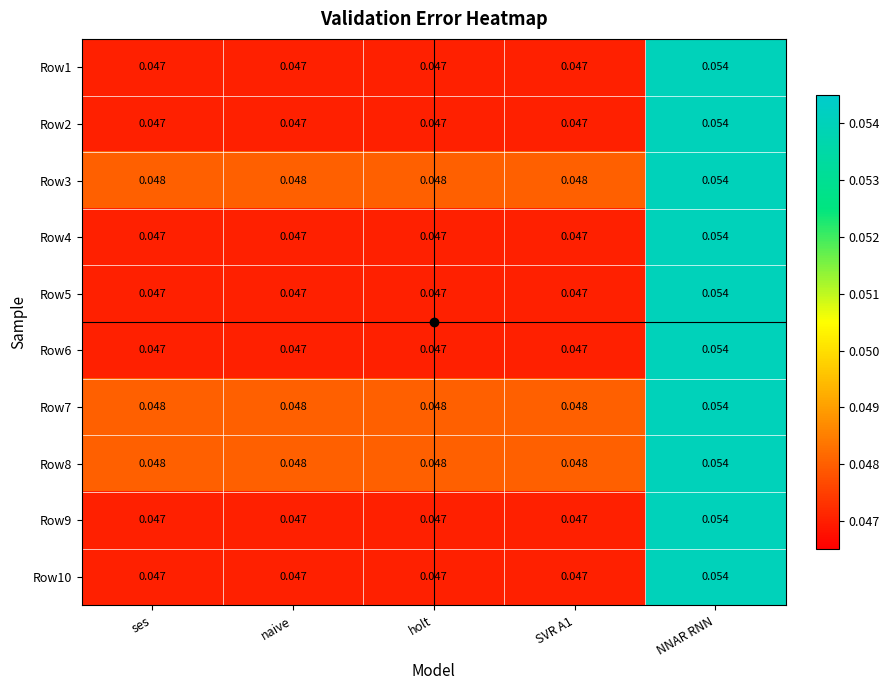

Which category has the highest value in the Row2 series?

NNAR RNN